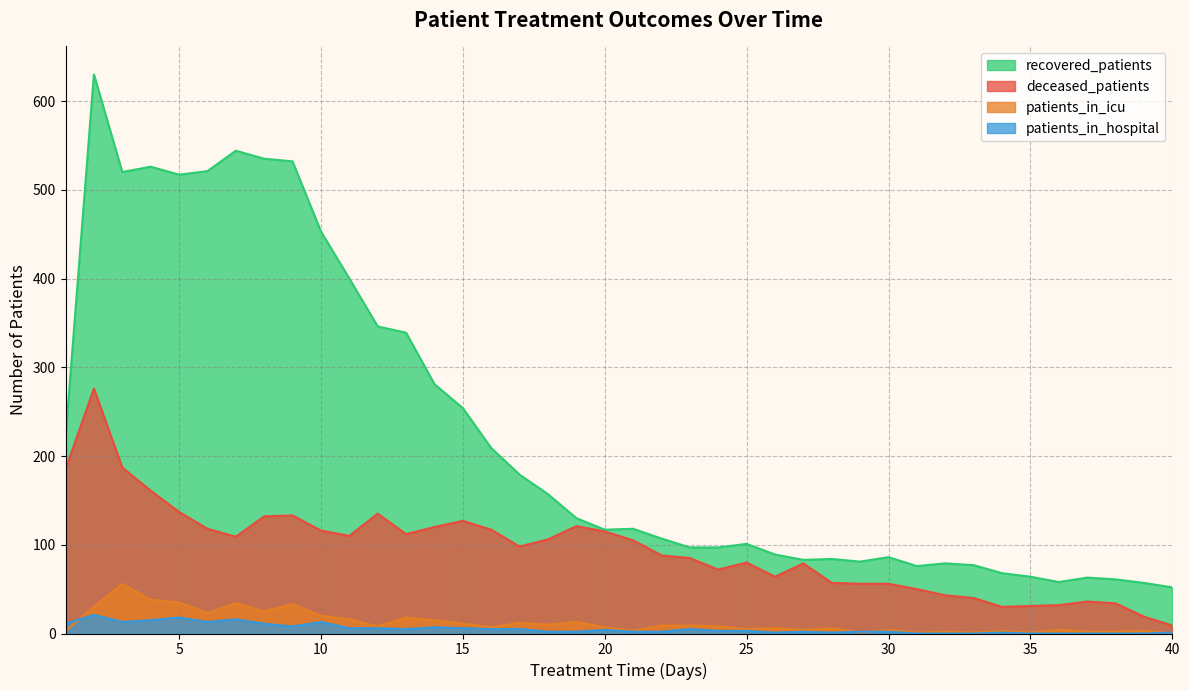

Does the chart have visible grid lines?

Yes